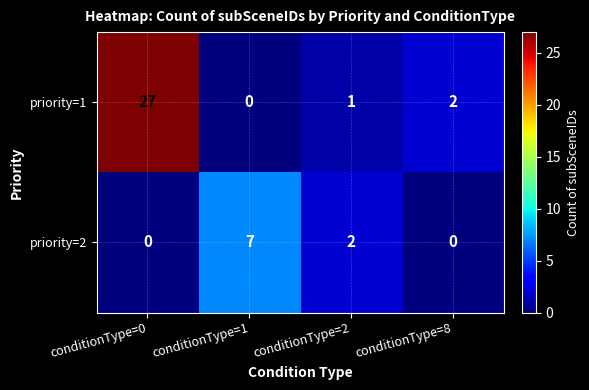

What is the maximum value shown in the chart?

27